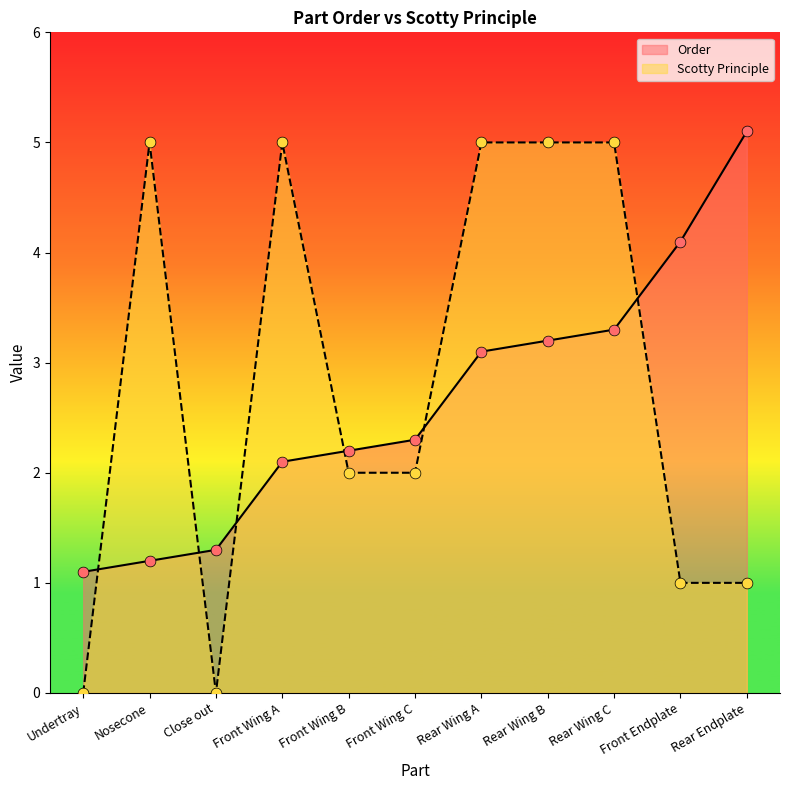

What is the total value across all series at Rear Wing A?

8.1